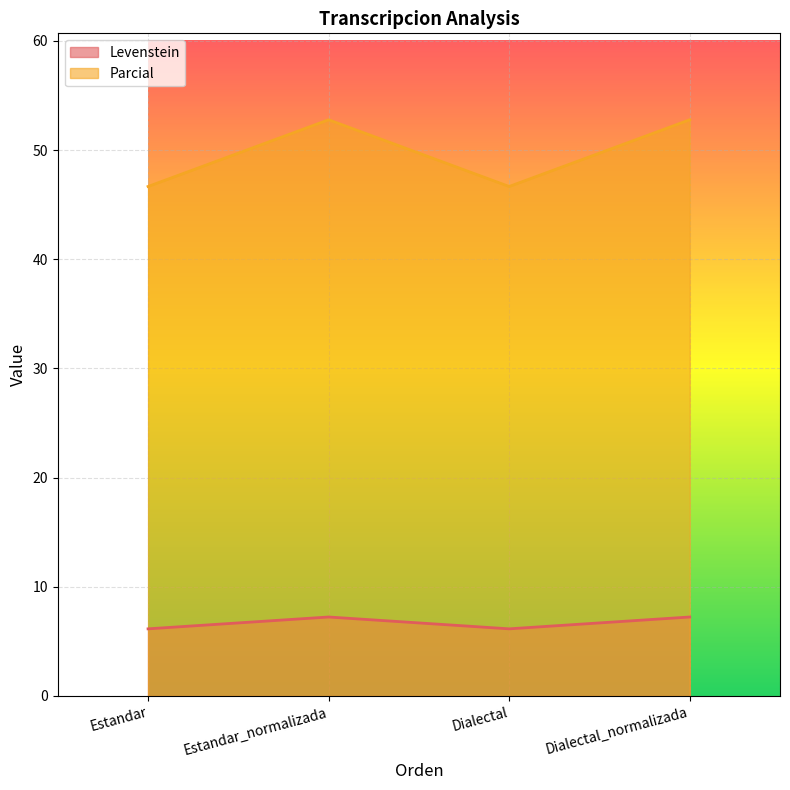

What is the sum of the Levenstein values at Dialectal_normalizada and Dialectal?

13.4